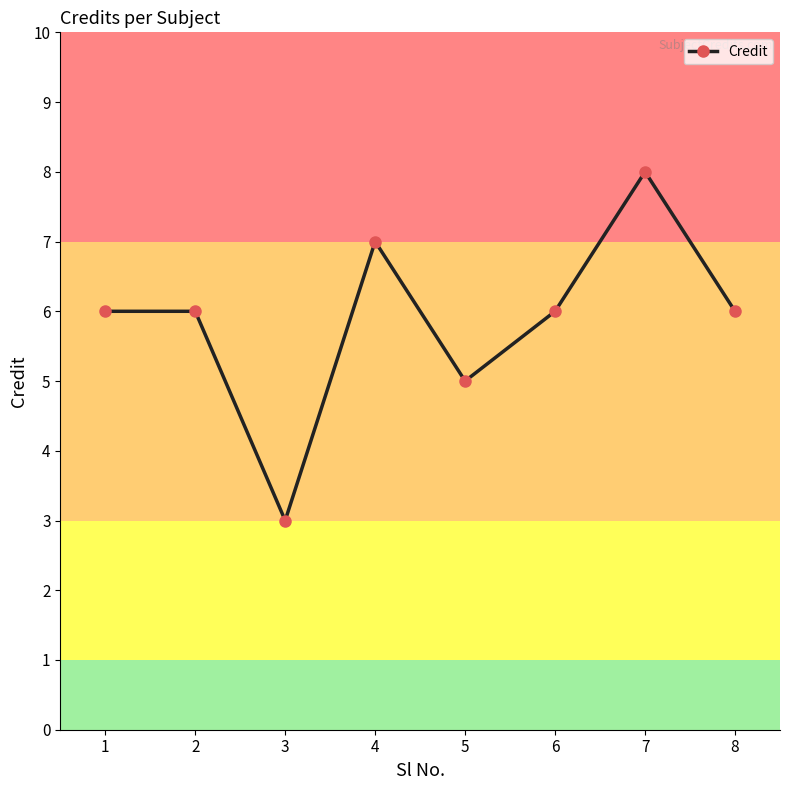

Reading left to right, what are all the values shown in this chart?

6	6	3	7	5	6	8	6